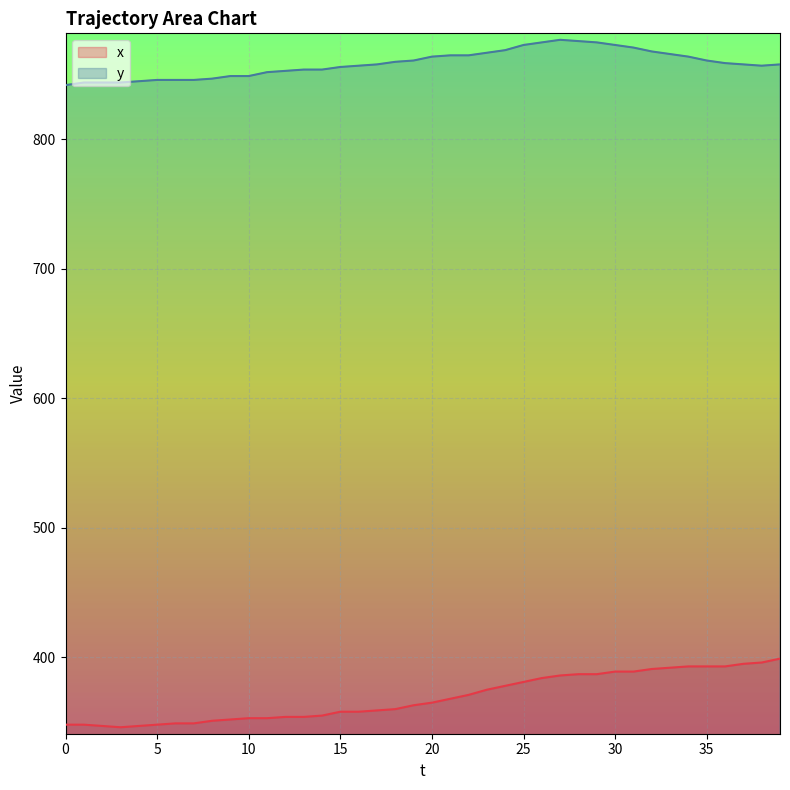

What is the difference between the maximum and second lowest values in the y series?

33